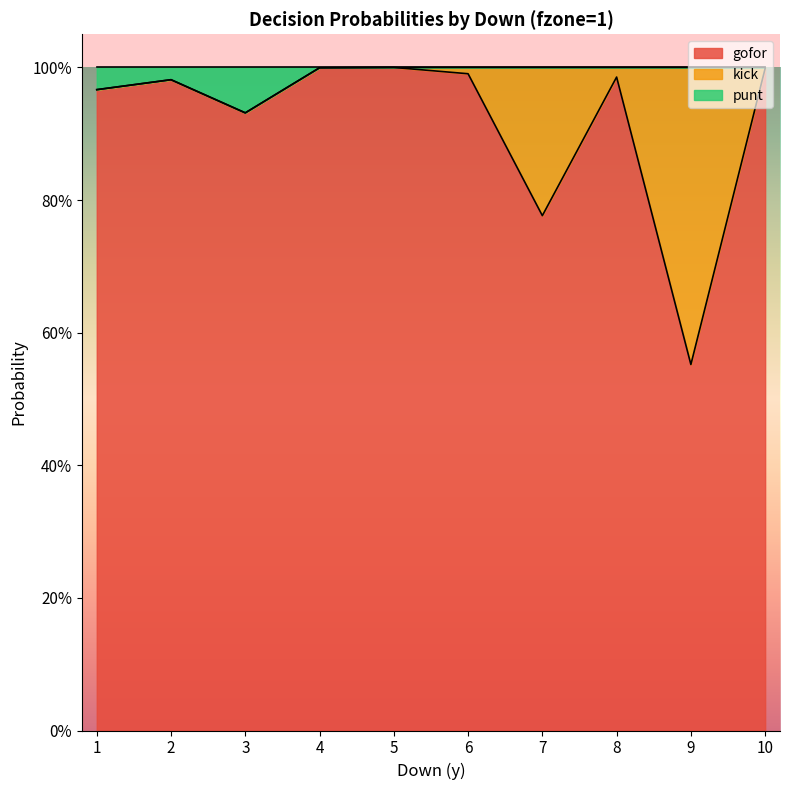

What value does the gofor series have at 4?

1.0